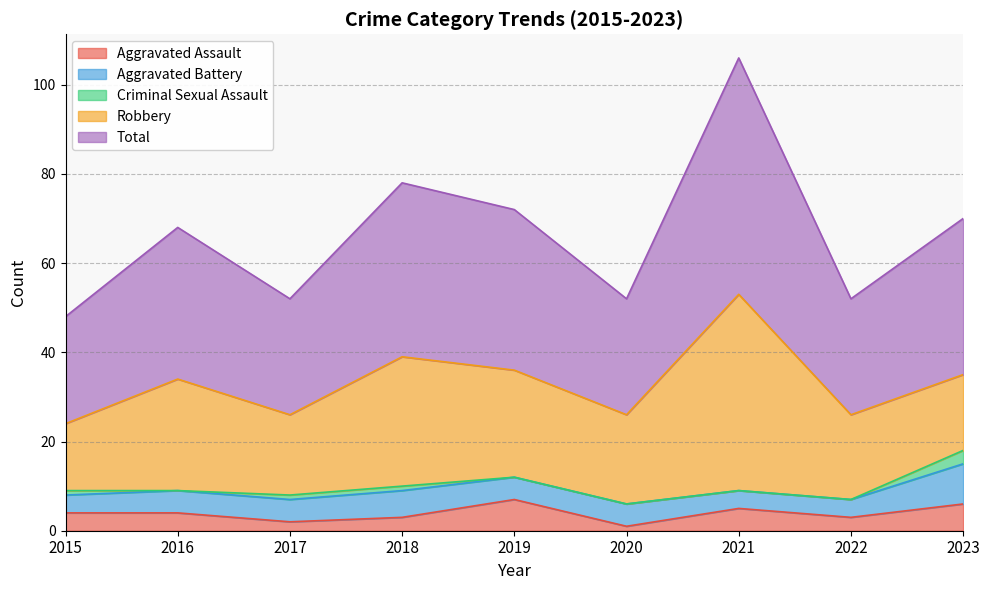

Where is Aggravated Battery nearest to the value 6?

2018